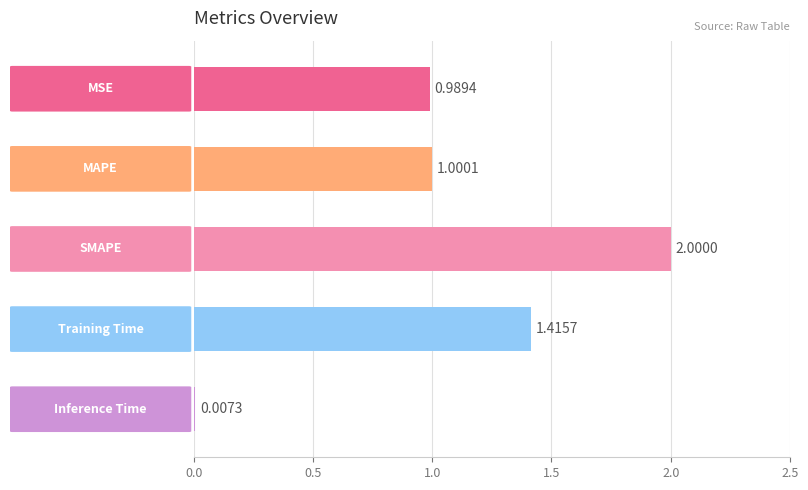

What is the sum of all values?

5.4